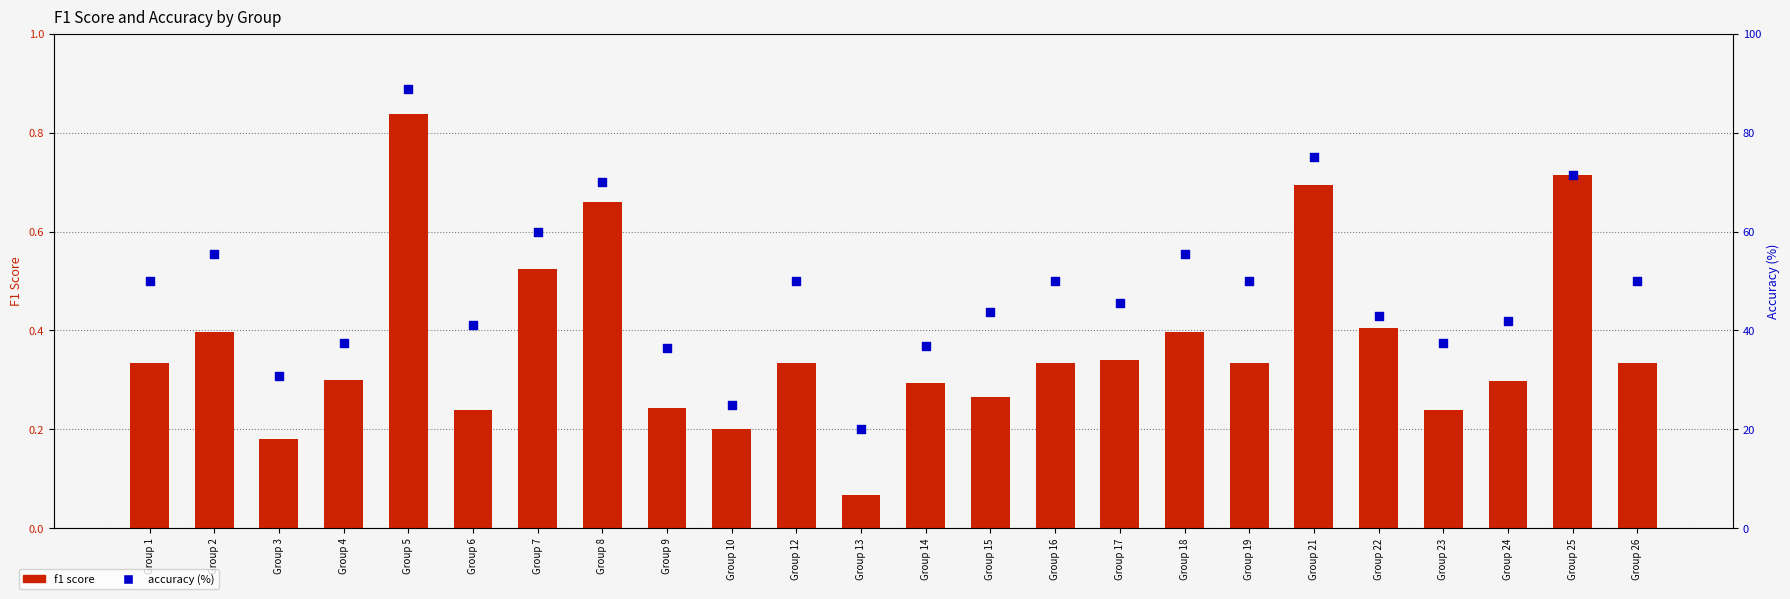

What are all the series names shown in the legend?

f1 score, accuracy %